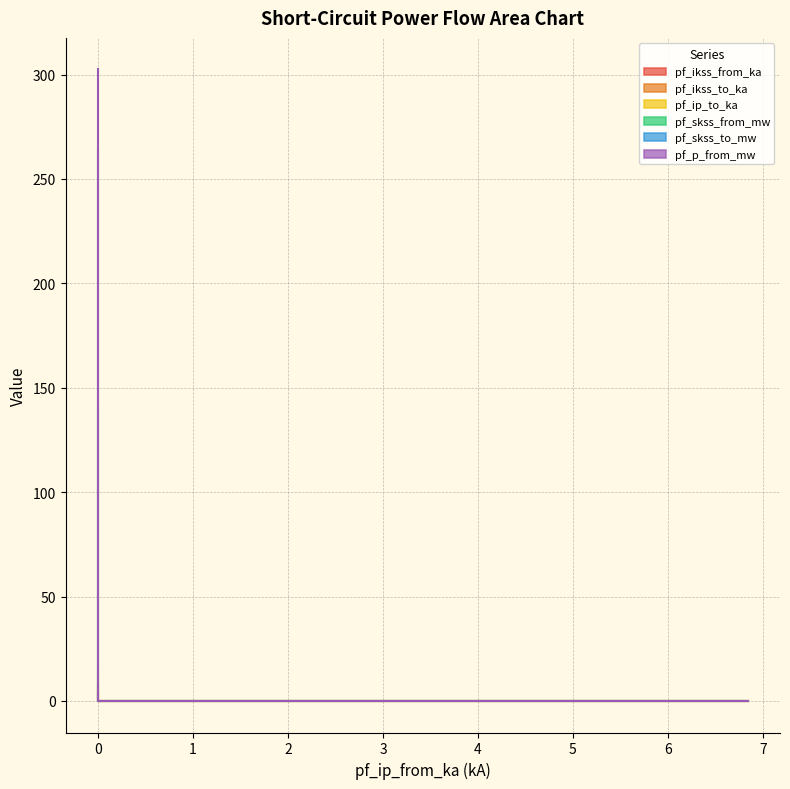

Reading right to left, what are all the values shown in this chart?

pf_ikss_from_ka: 0.0	0.0	138.8
pf_ikss_to_ka: 0.0	0.0	3.6
pf_ip_to_ka: 0.0	0.0	7.2
pf_skss_from_mw: 0.0	0.0	14.0
pf_skss_to_mw: 0.0	0.0	263.6
pf_p_from_mw: 0.0	0.0	302.4